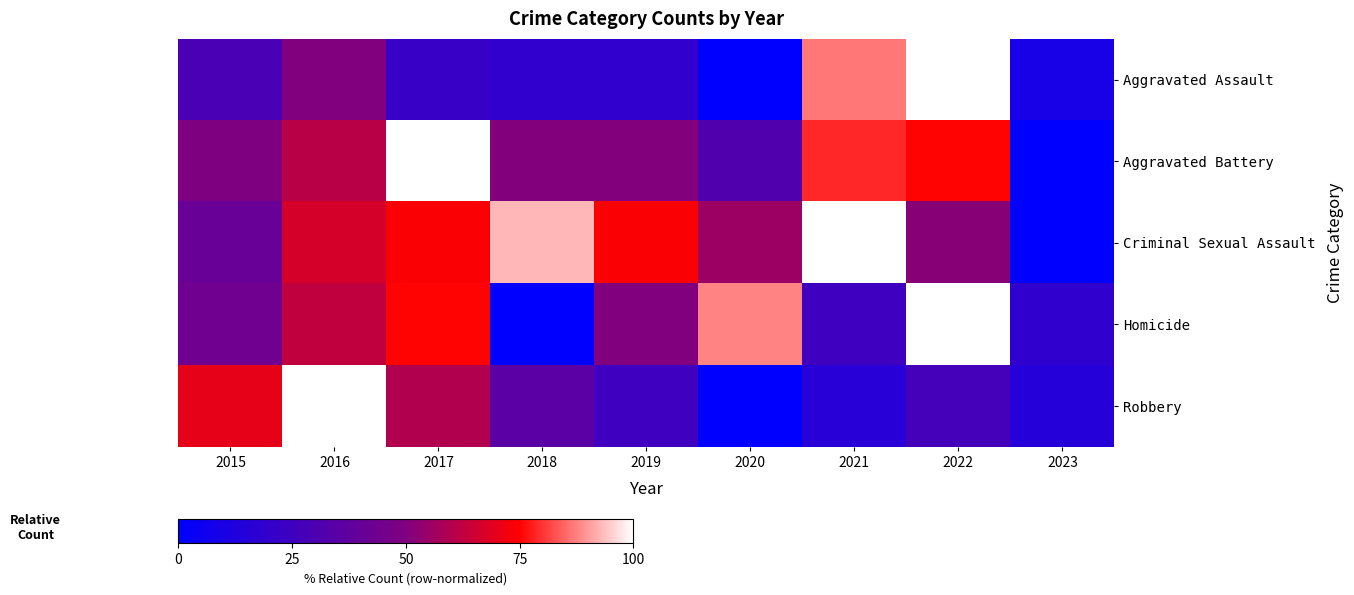

Reading left to right, list all the values displayed in this chart.

Aggravated Assault: 2015=29.3	2016=50.0	2017=22.0	2018=19.5	2019=19.5	2020=0.0	2021=86.6	2022=100.0	2023=9.8
Aggravated Battery: 2015=49.4	2016=61.2	2017=100.0	2018=50.6	2019=50.6	2020=31.8	2021=78.8	2022=75.3	2023=0.0
Criminal Sexual Assault: 2015=40.7	2016=66.7	2017=74.1	2018=92.6	2019=74.1	2020=55.6	2021=100.0	2022=51.9	2023=0.0
Homicide: 2015=43.8	2016=62.5	2017=75.0	2018=0.0	2019=50.0	2020=87.5	2021=25.0	2022=100.0	2023=18.8
Robbery: 2015=69.9	2016=100.0	2017=59.4	2018=35.3	2019=24.8	2020=0.0	2021=15.8	2022=27.1	2023=15.0